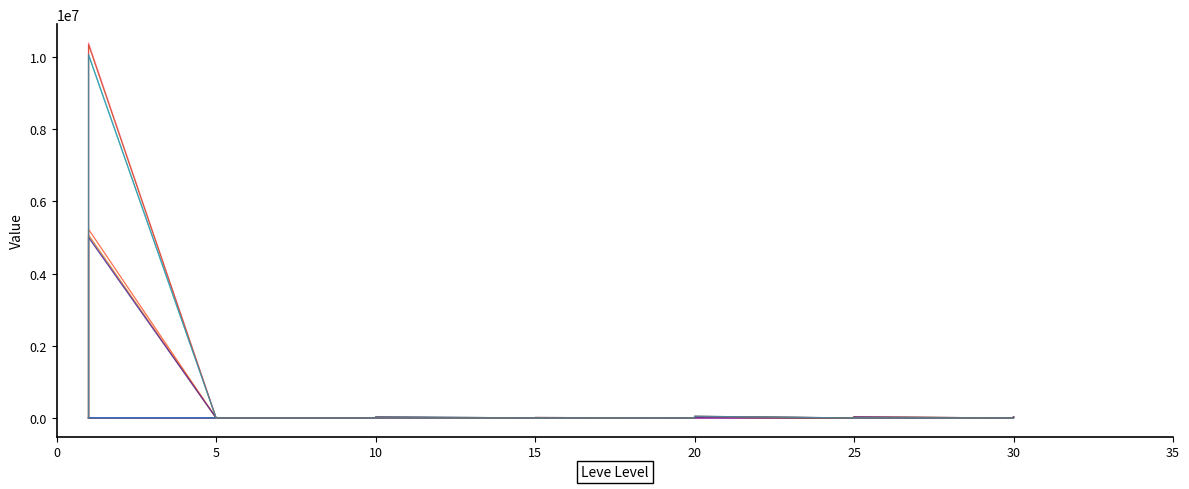

True or false: currentAveragePrice and Leve Gil cross at least once.

False